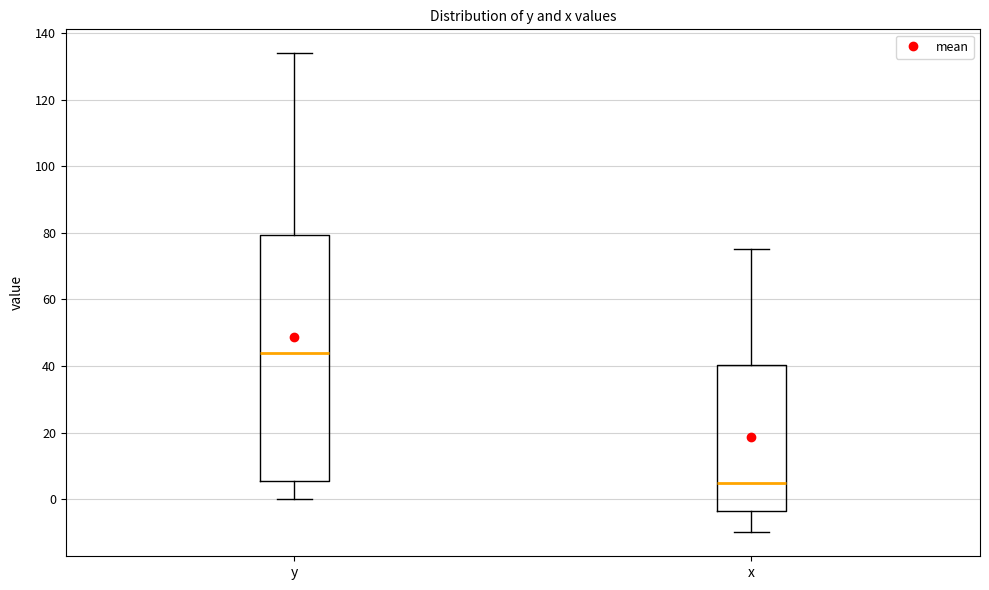

Which box is the tallest, from its lower edge to its upper edge?

y